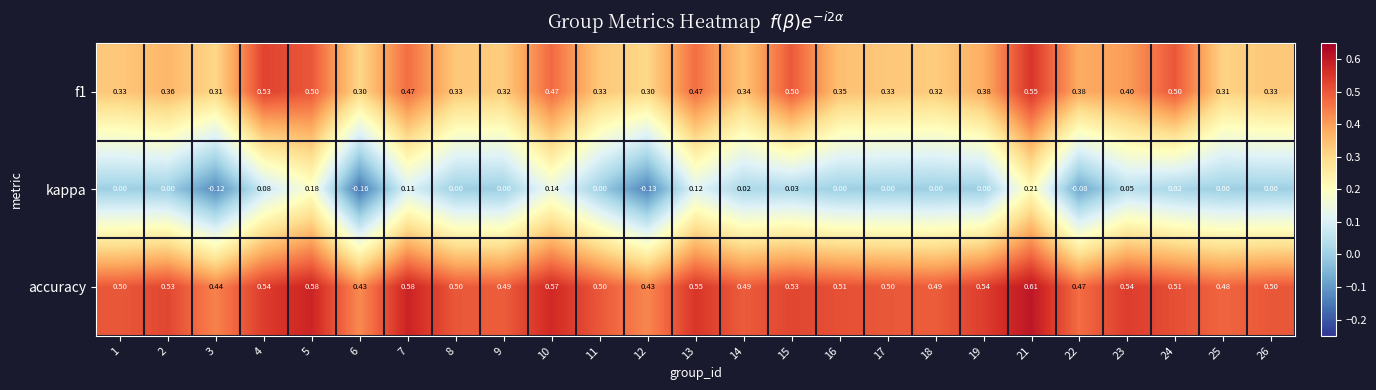

Which series has the largest range (max minus min)?

kappa